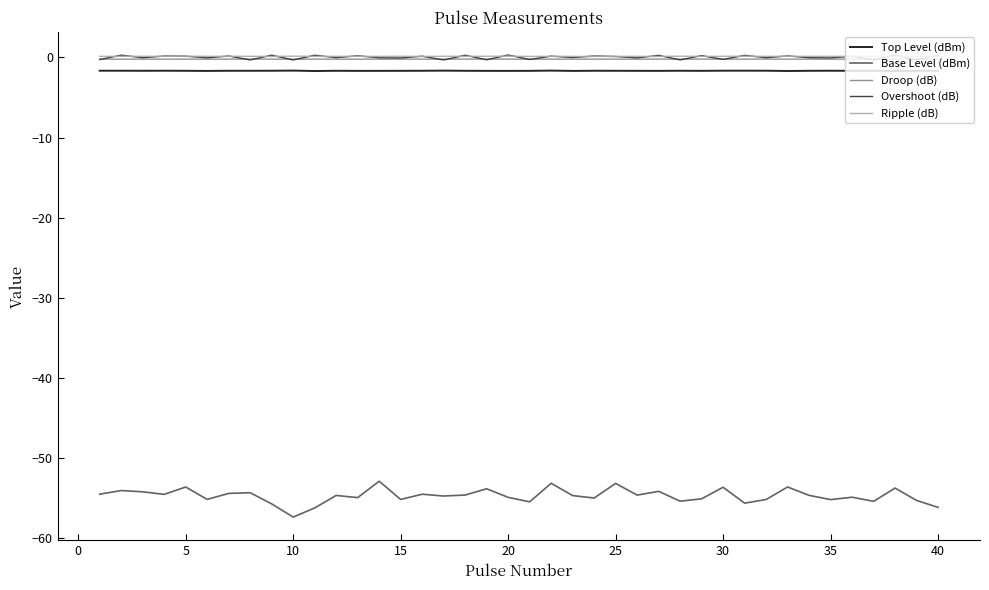

Which series has the largest range (max minus min)?

Base Level (dBm)